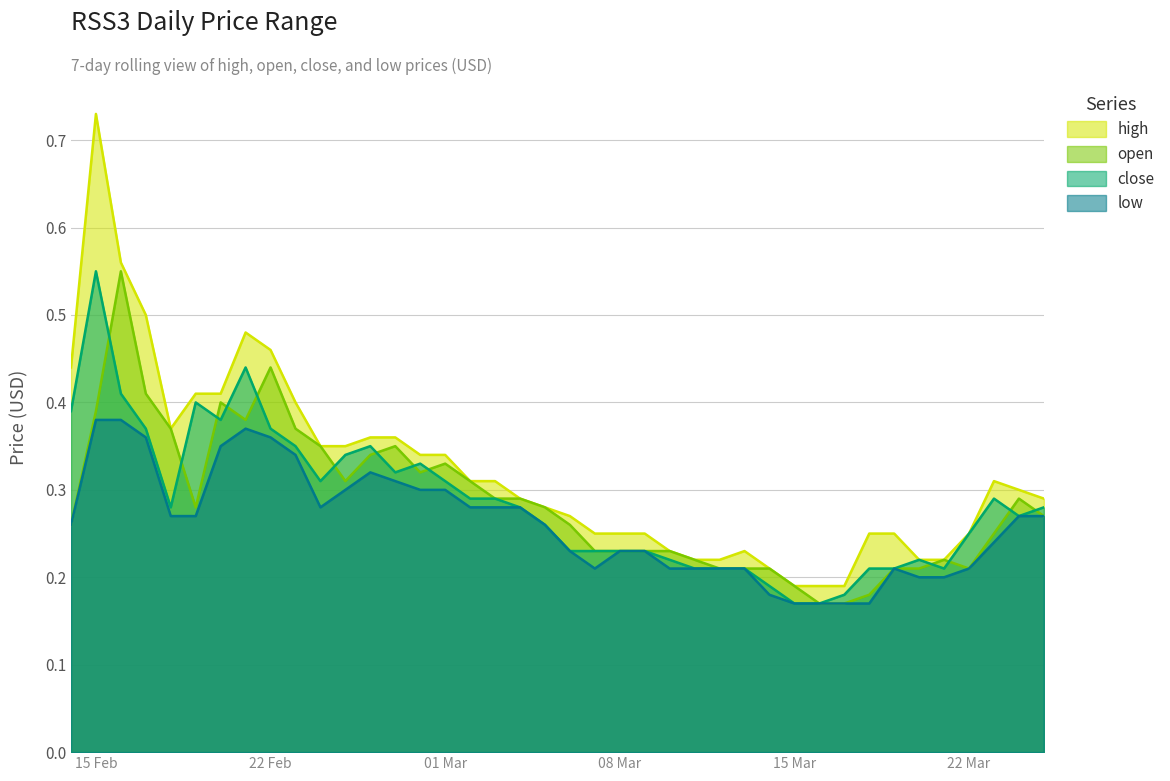

Count the open values in the range 0 to 1.

40